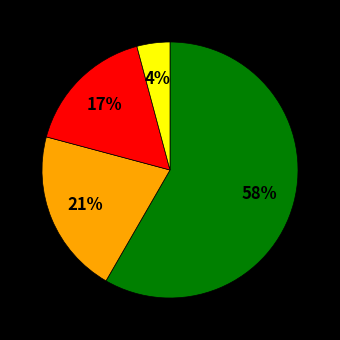

To the nearest percent, what is the difference between the largest and smallest slice percentages?

54%